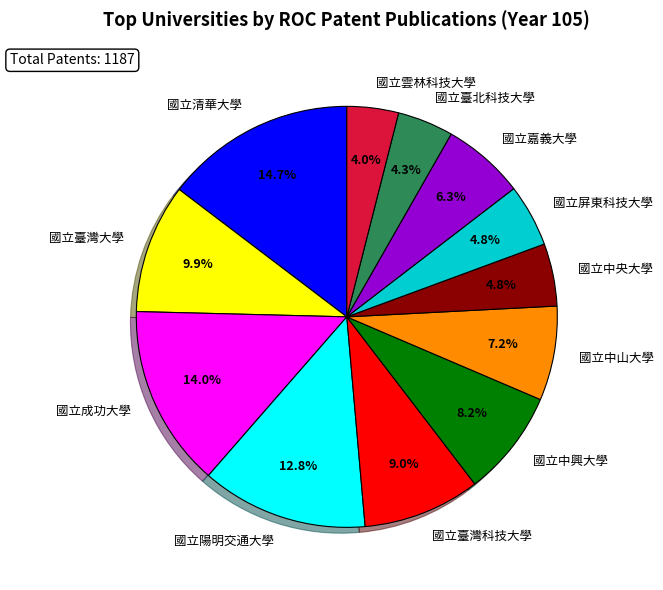

What percentage is the 國立清華大學 slice, to the nearest percent?

15%